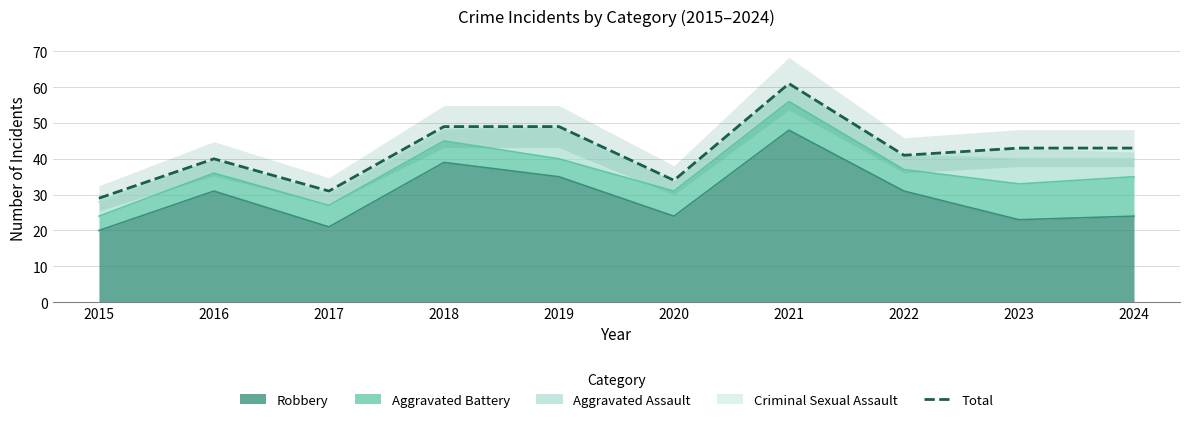

What is the minimum value shown in the chart?

29